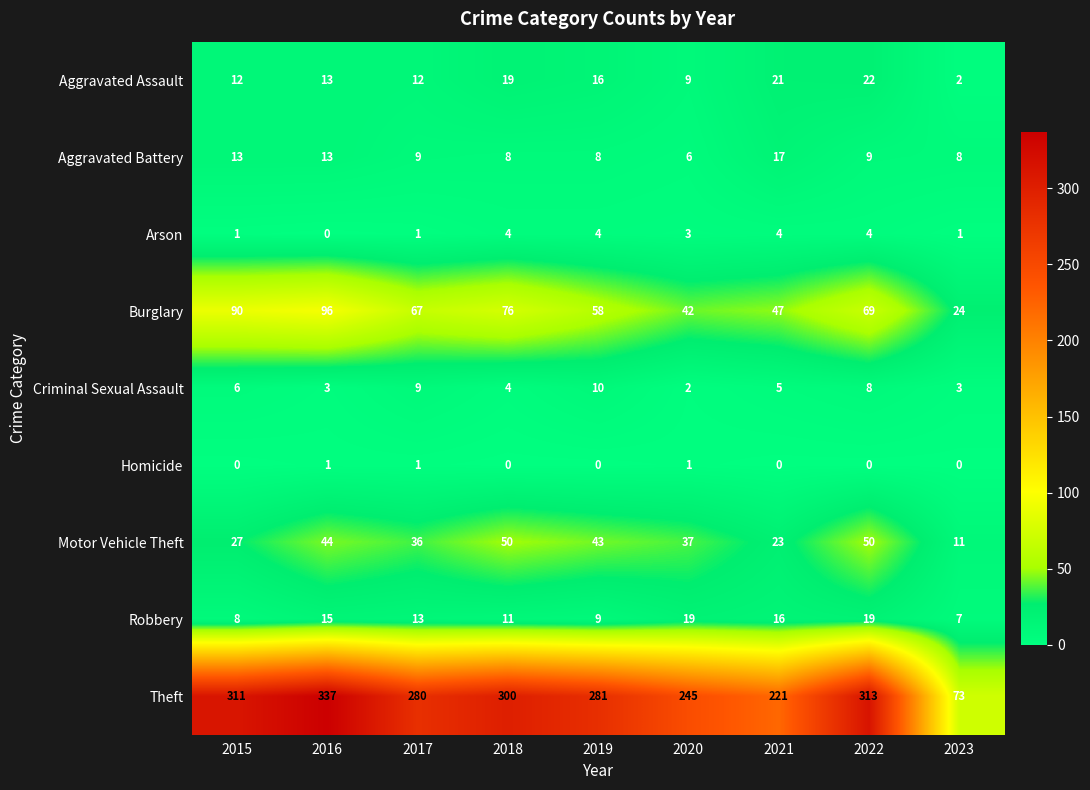

The value of Aggravated Battery at 2016 is 13. True or false?

True